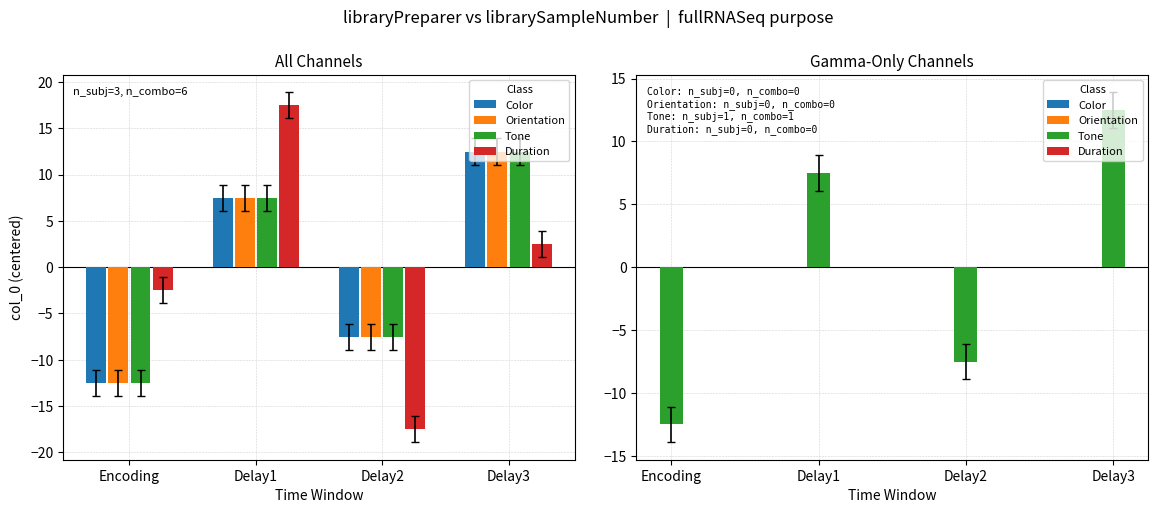

Which category has the highest value in the Tone series?

Delay3